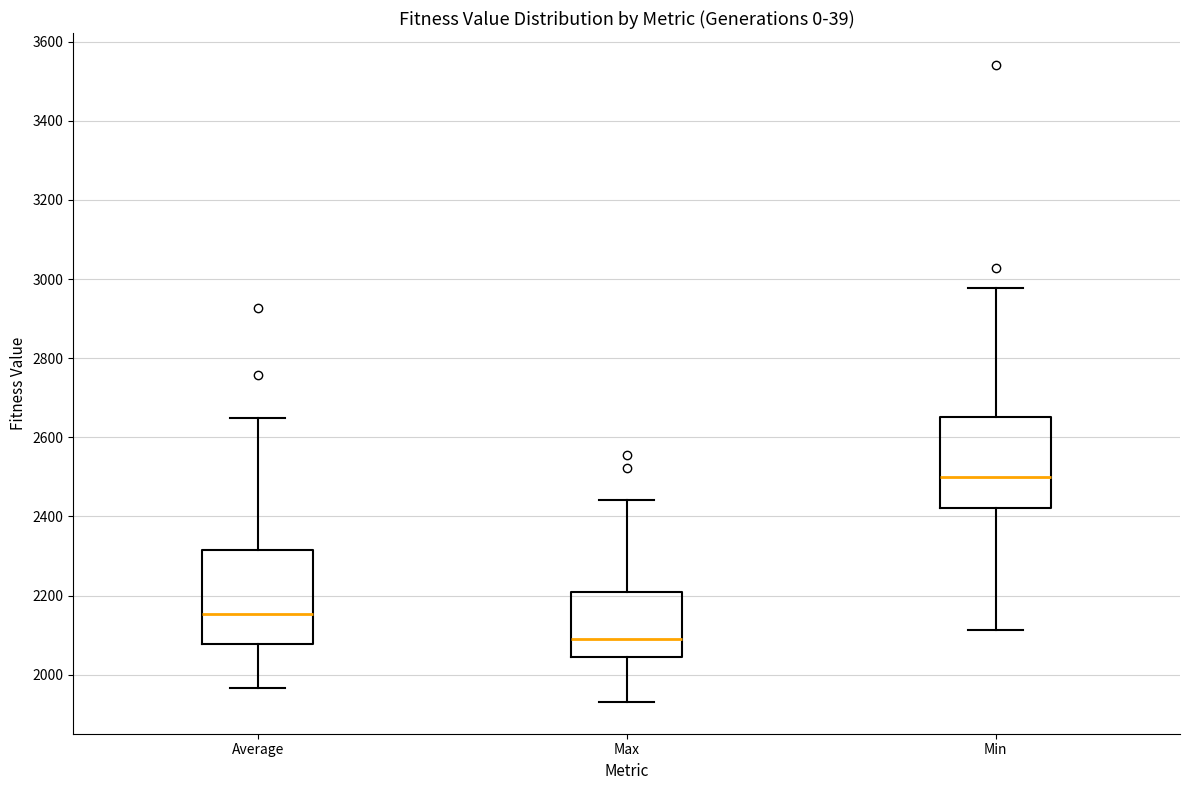

Which box's median line is the lowest?

Max